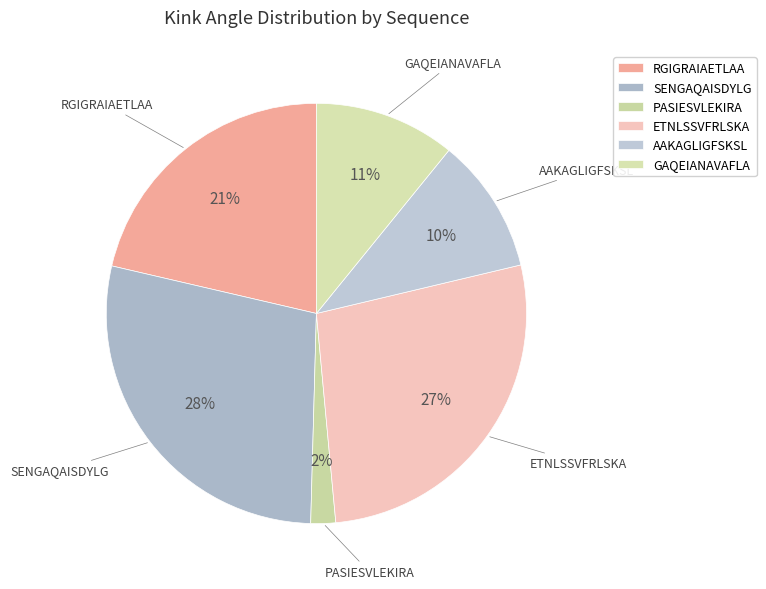

Combined, do AAKAGLIGFSKSL and ETNLSSVFRLSKA account for over 50%?

No